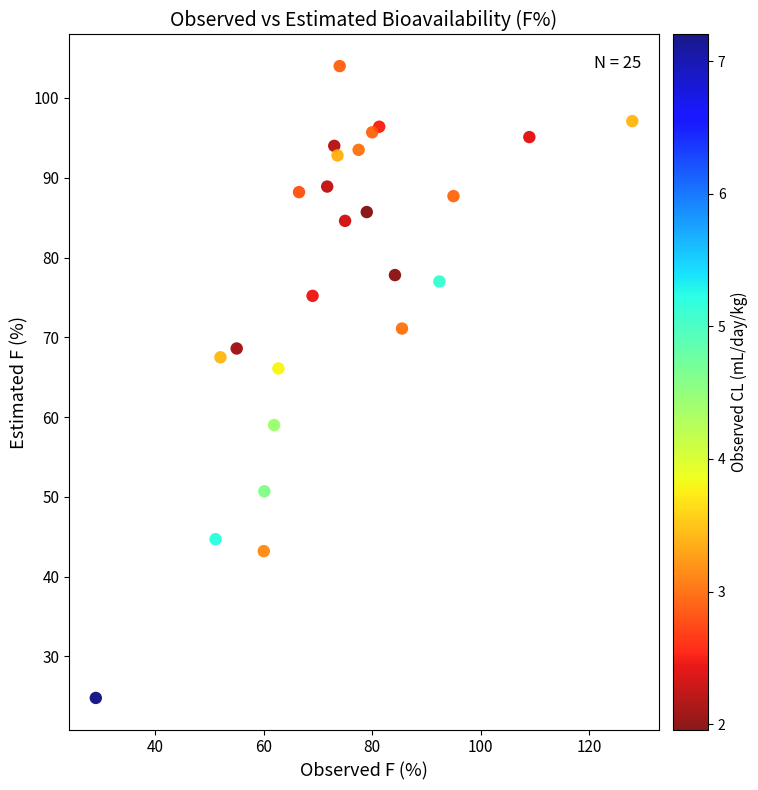

What Y value in the scatter plot is closest to 64?

66.1